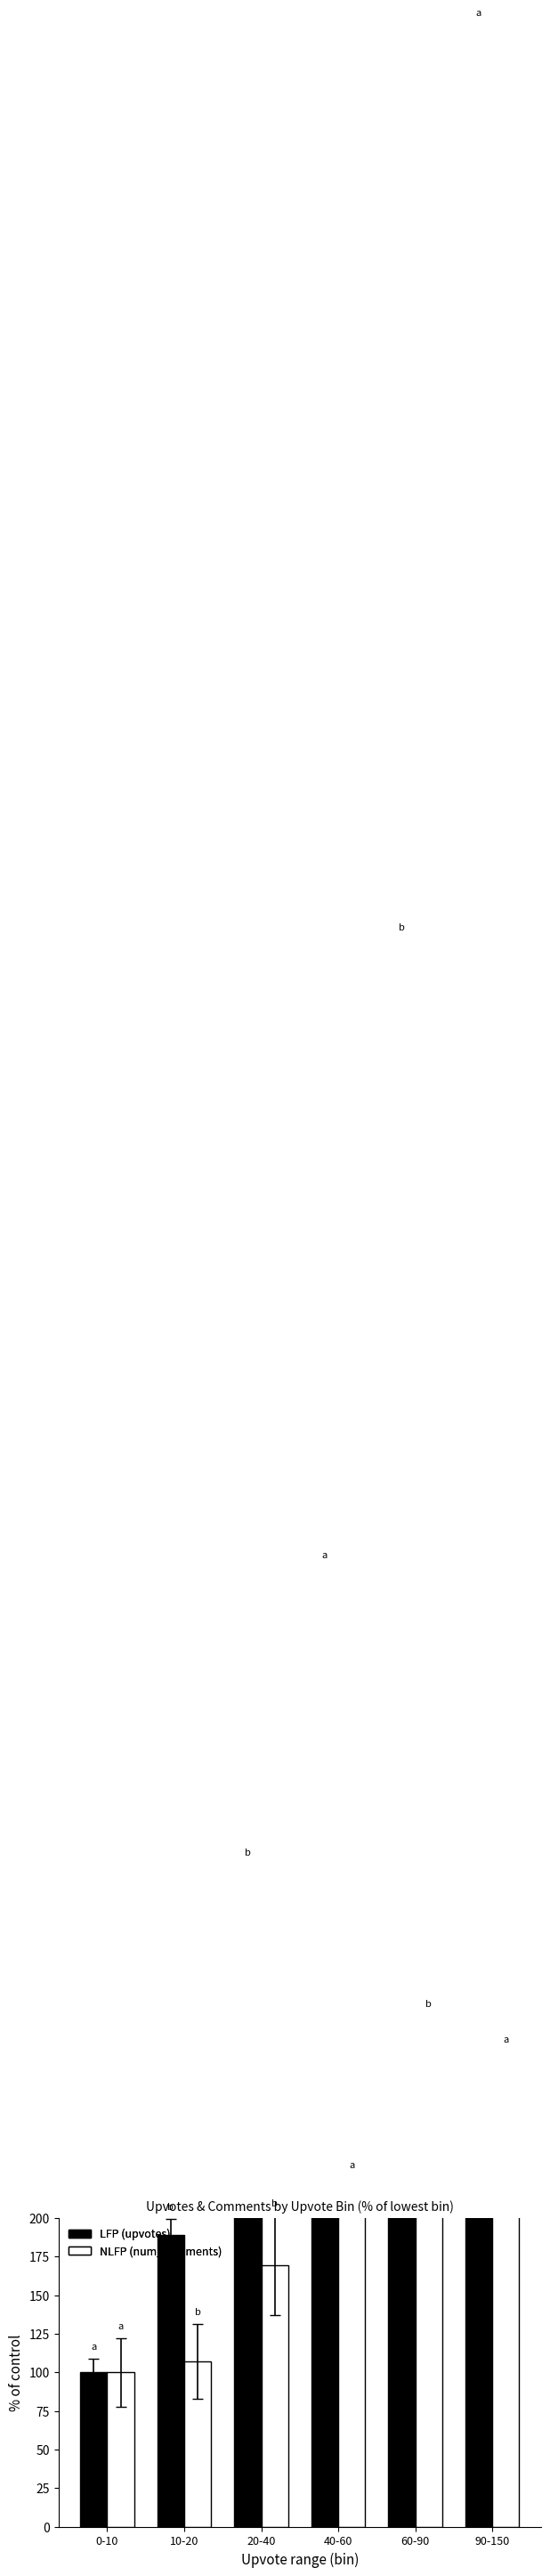

What is the sum of the LFP (upvotes) values at 60-90 and 90-150?

2621.6